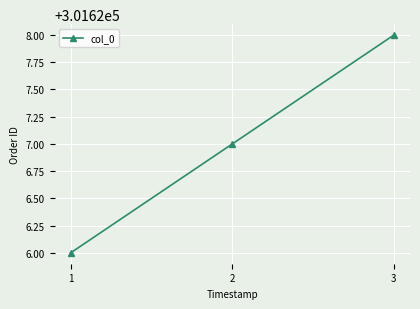

Approximately how many times larger is the value at 1 compared to 3?

1.0